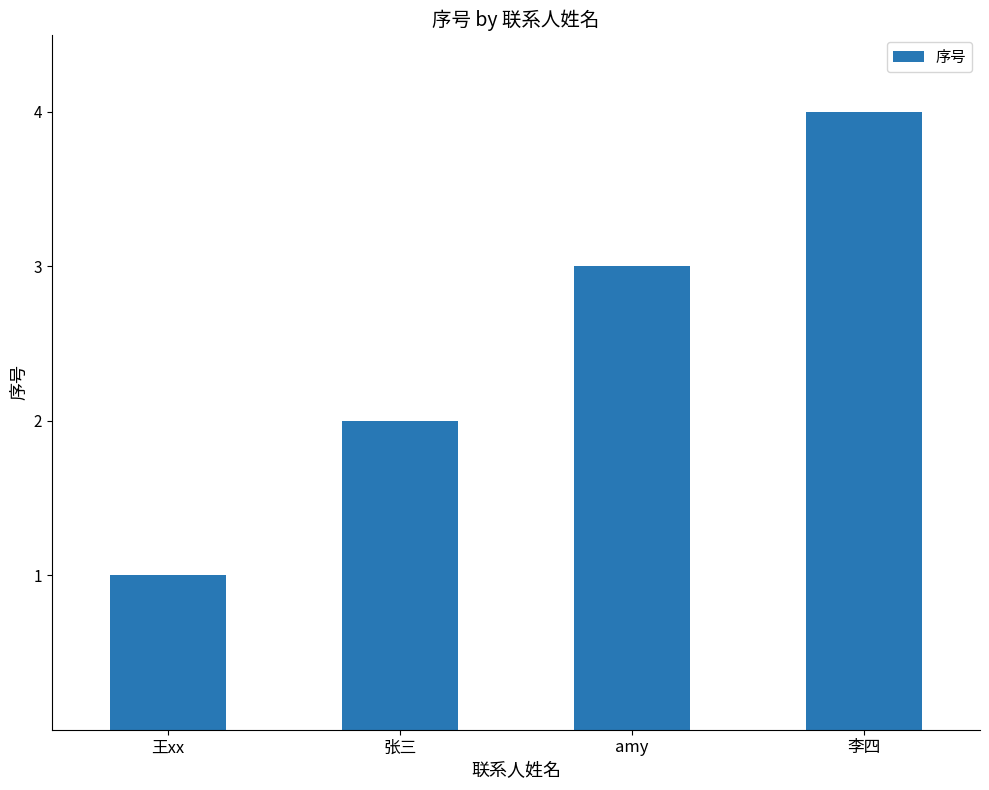

Reading left to right, transcribe all the data shown in this chart.

王xx=1	张三=2	amy=3	李四=4